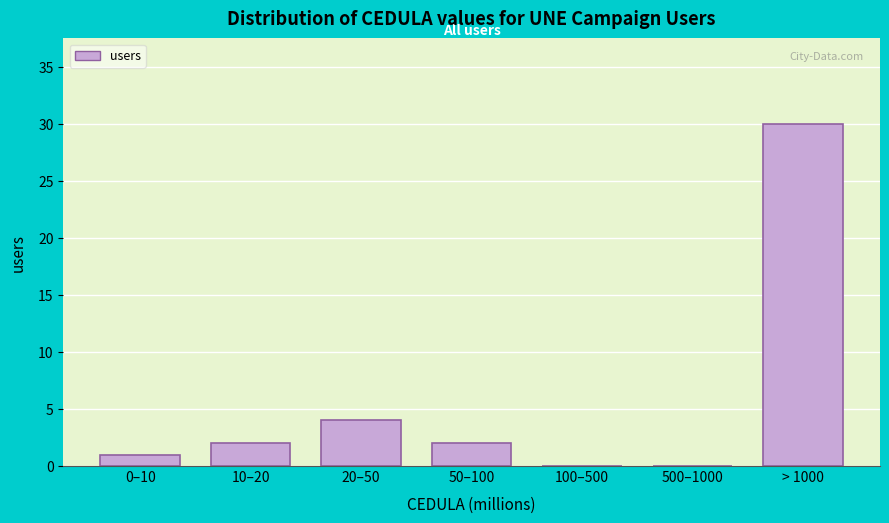

Reading right to left, transcribe all the data shown in this chart.

> 1000=30	500–1000=0	100–500=0	50–100=2	20–50=4	10–20=2	0–10=1